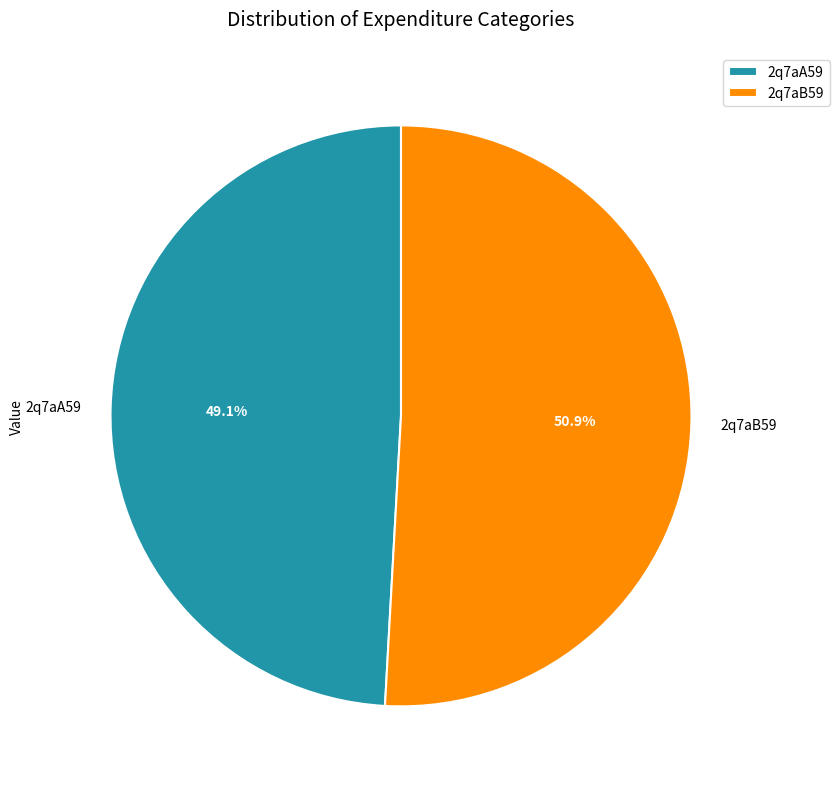

The 2q7aB59 slice represents 65% of the pie. True or false?

False